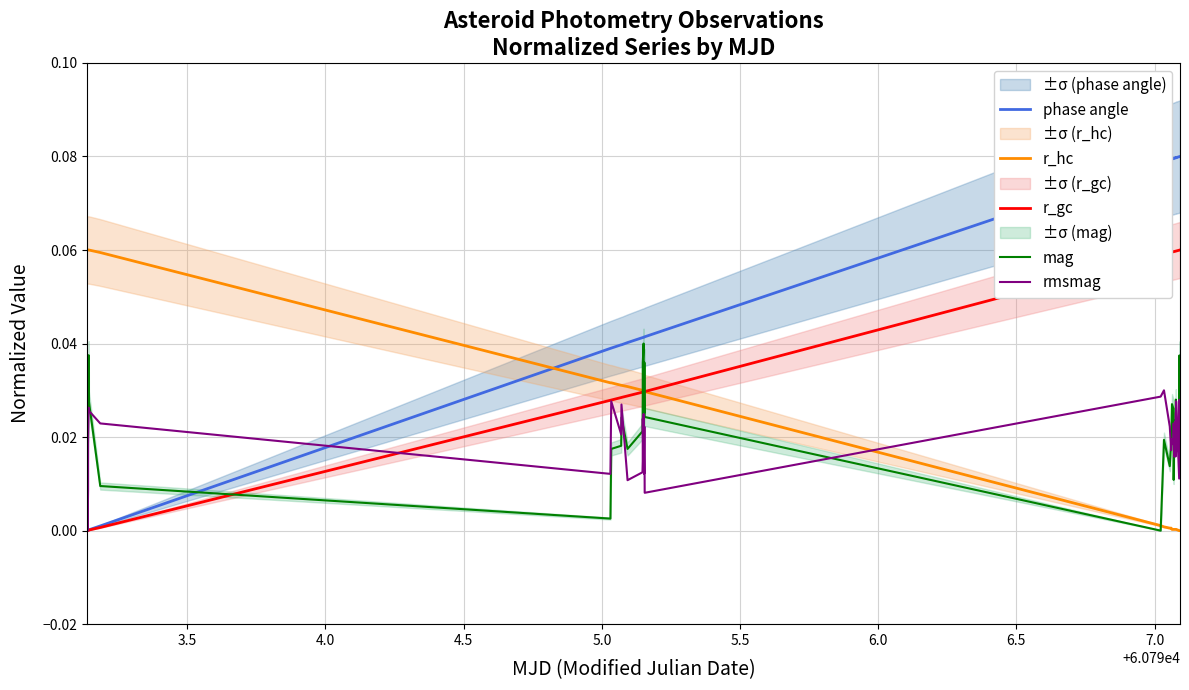

What are all the series names shown in the legend?

phase angle, r_hc, r_gc, mag, rmsmag